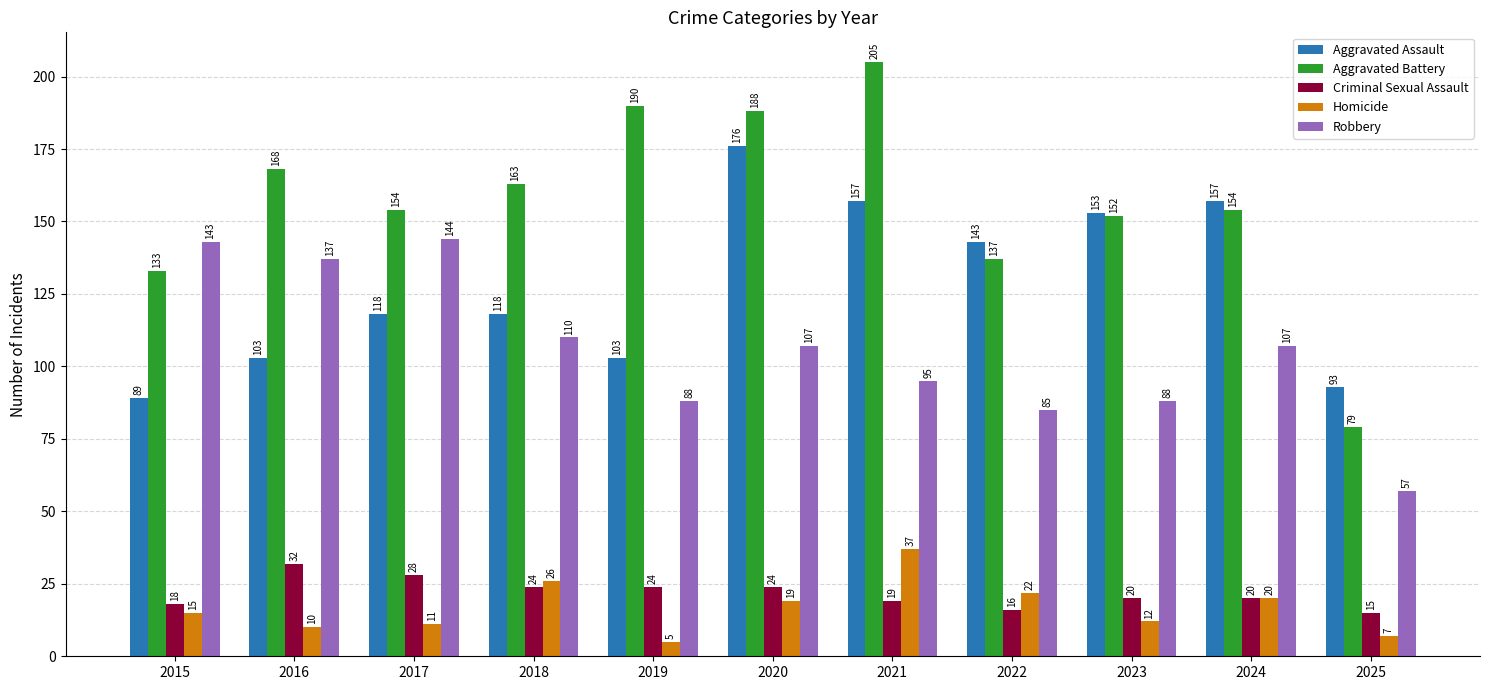

At which category is the sum across all series the highest?

2020